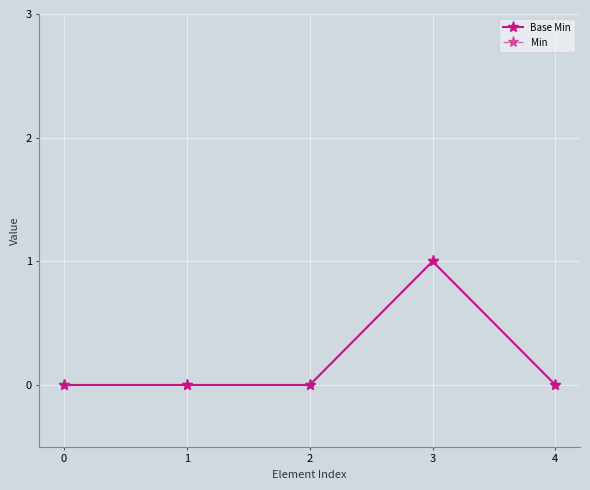

Does the chart have visible grid lines?

Yes